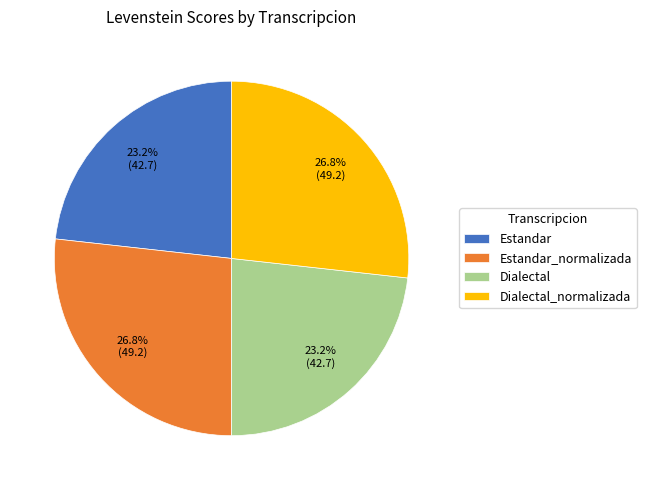

To the nearest percent, what percentage of the pie is Dialectal_normalizada?

27%